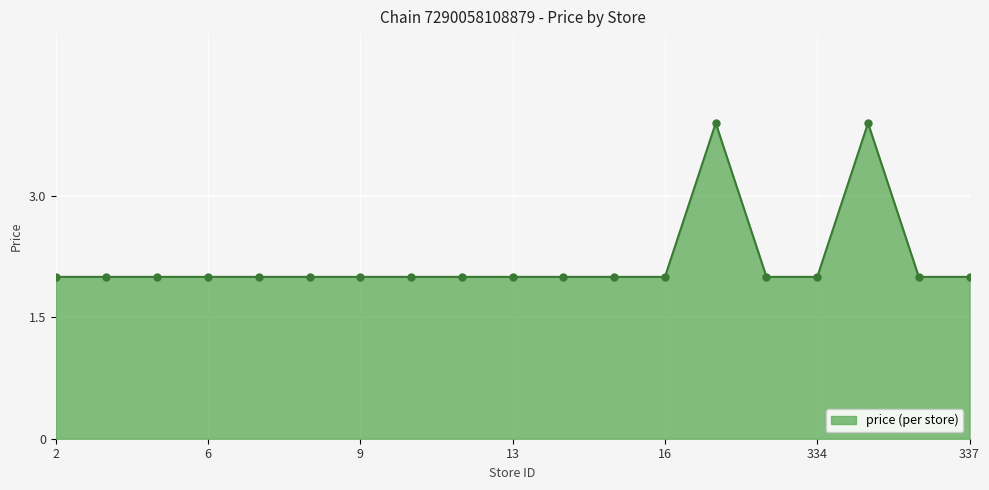

True or false: there are more than 0 points higher than both neighbors.

True